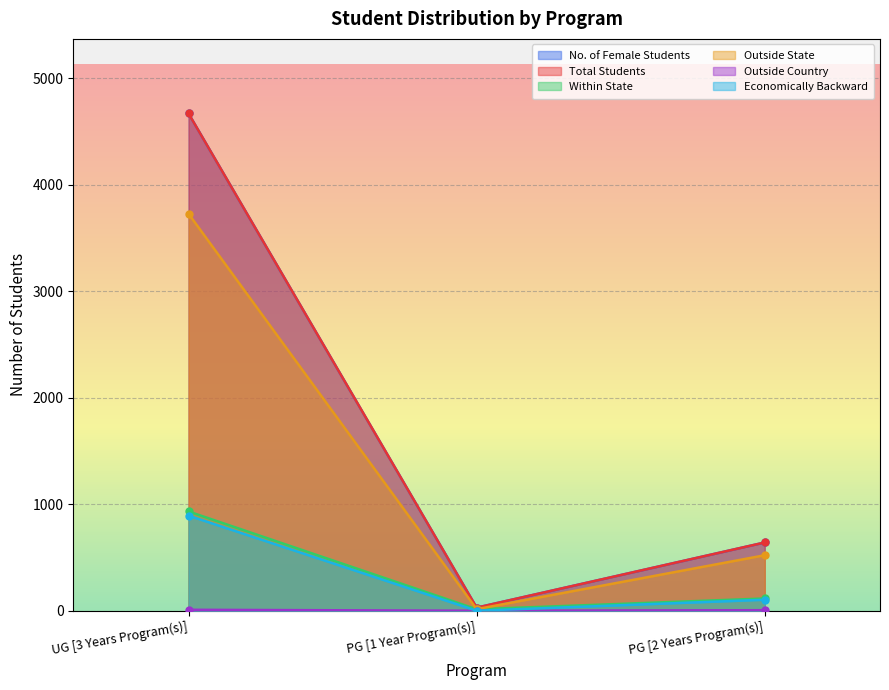

At which label does No. of Female Students reach its minimum?

PG [1 Year Program(s)]